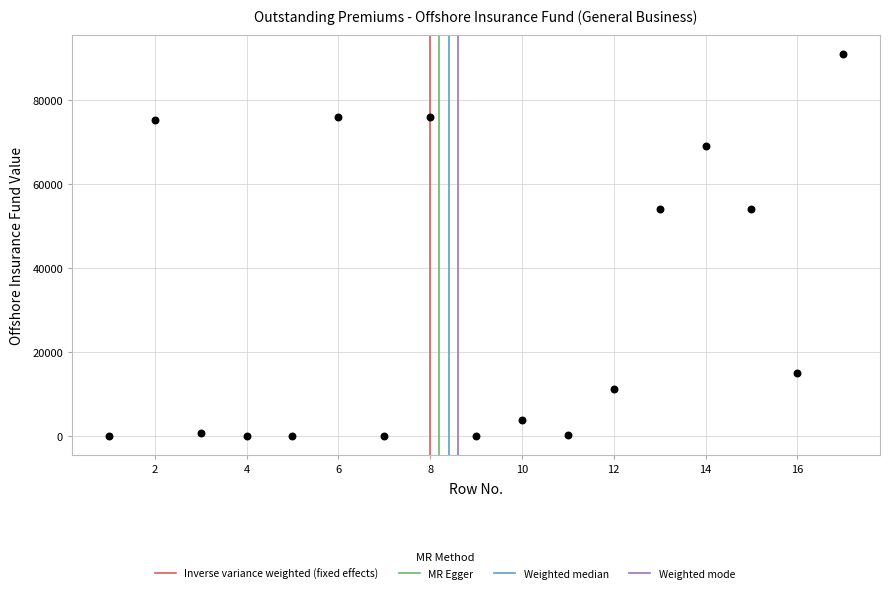

What is the range of X values (max minus min)?

16